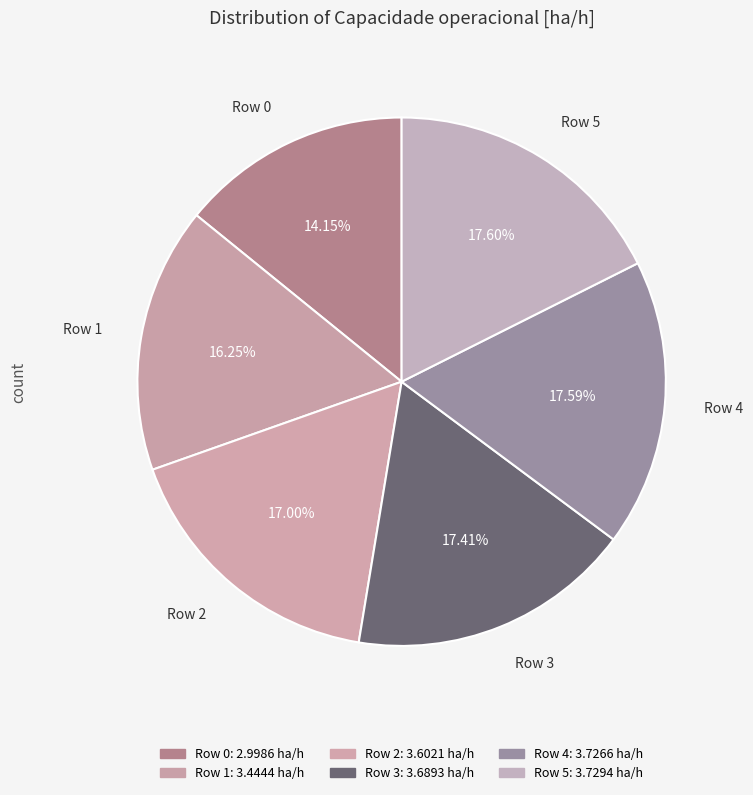

How many segments does this pie chart have?

6